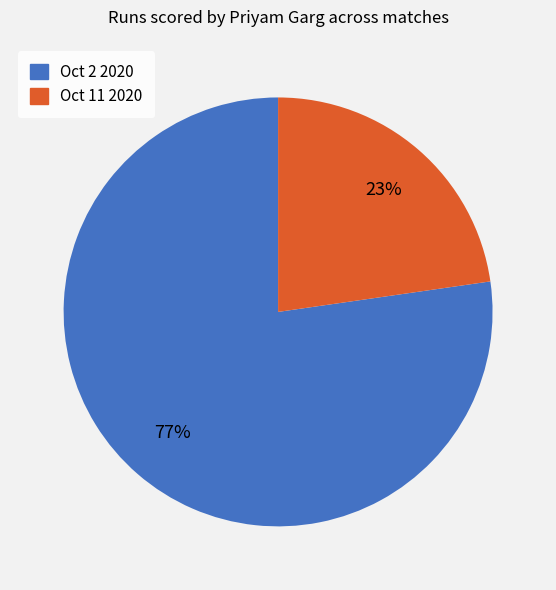

Does any single category account for the majority?

Yes